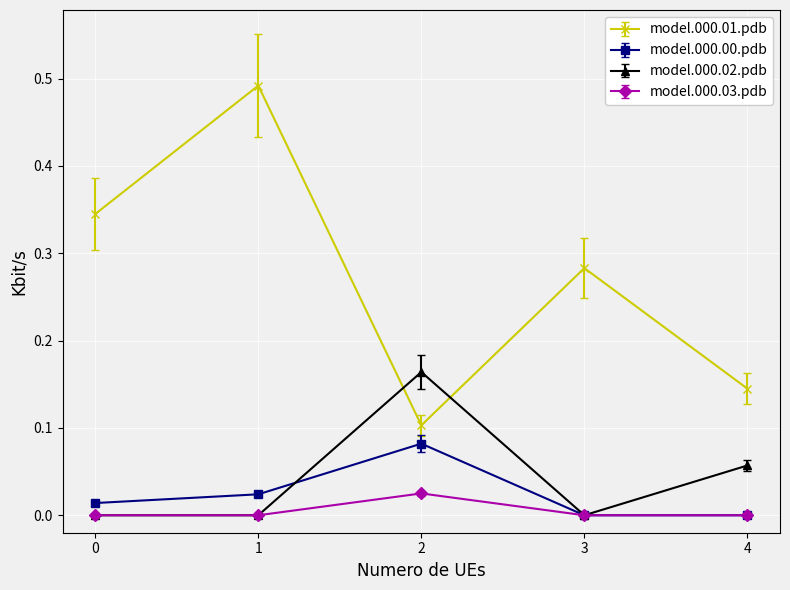

Which series has the largest range (max minus min)?

model.000.01.pdb